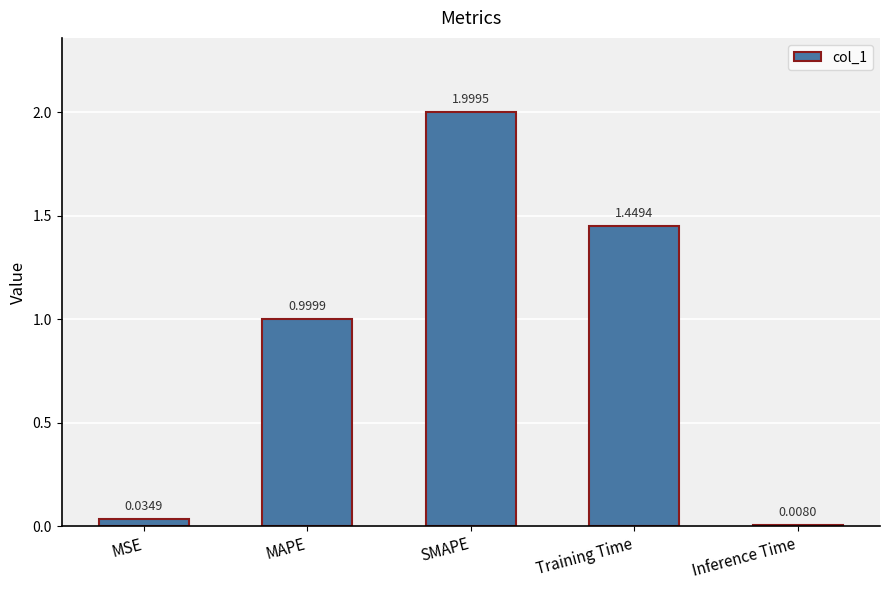

Approximately how many times larger is the value at MAPE compared to SMAPE?

0.5